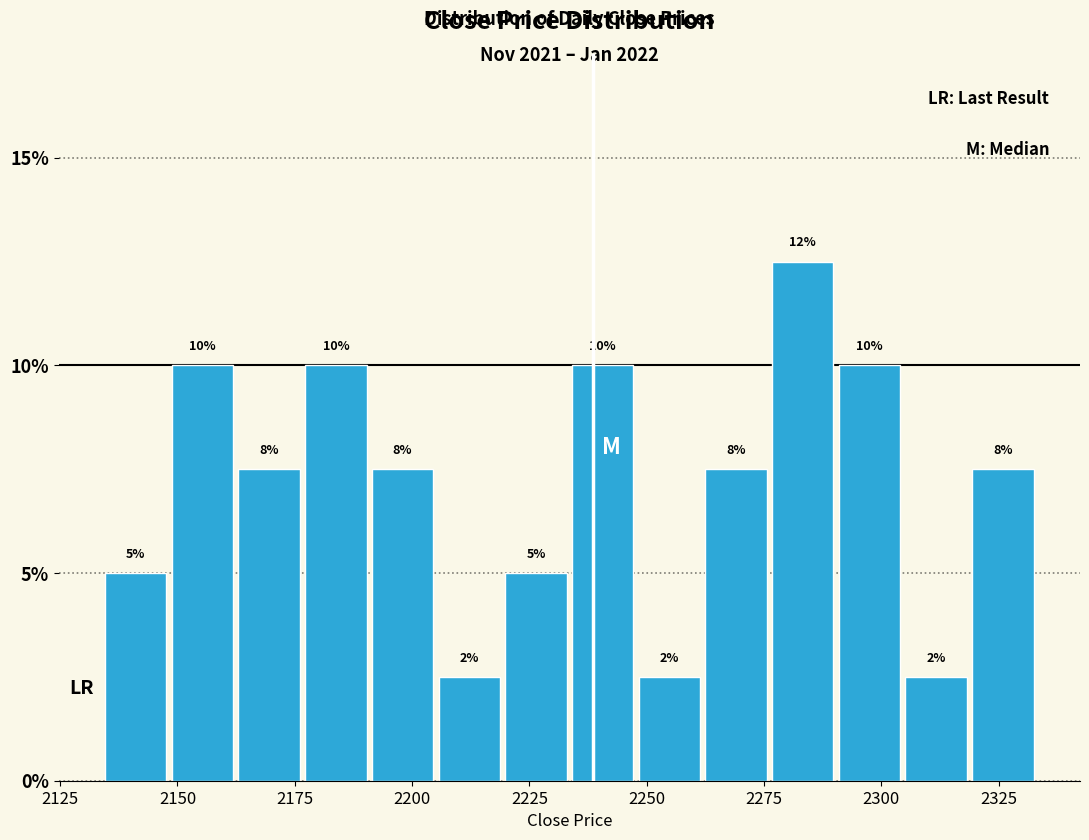

Read against the x-axis, roughly where is the centre of the tallest bar?

2285